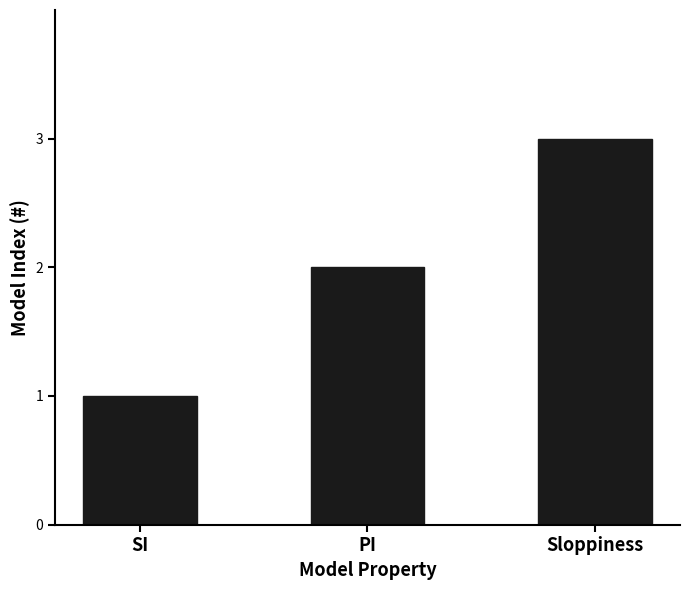

What is the approximate value at PI?

2